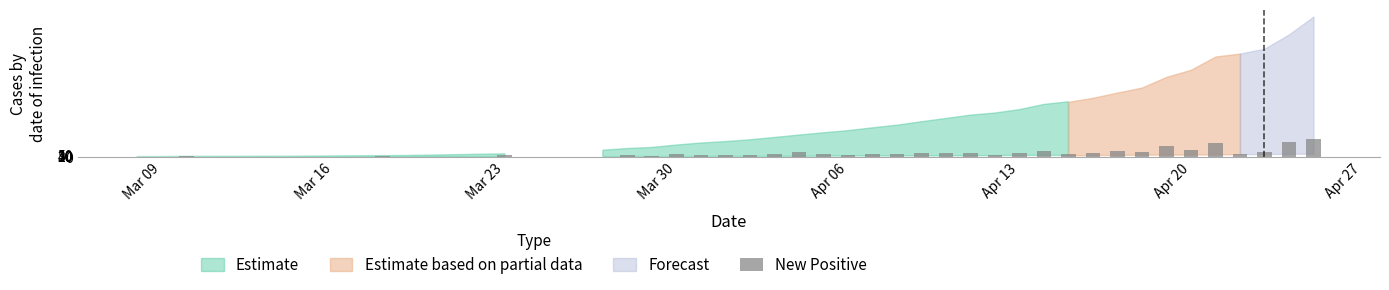

What is the average value?

136